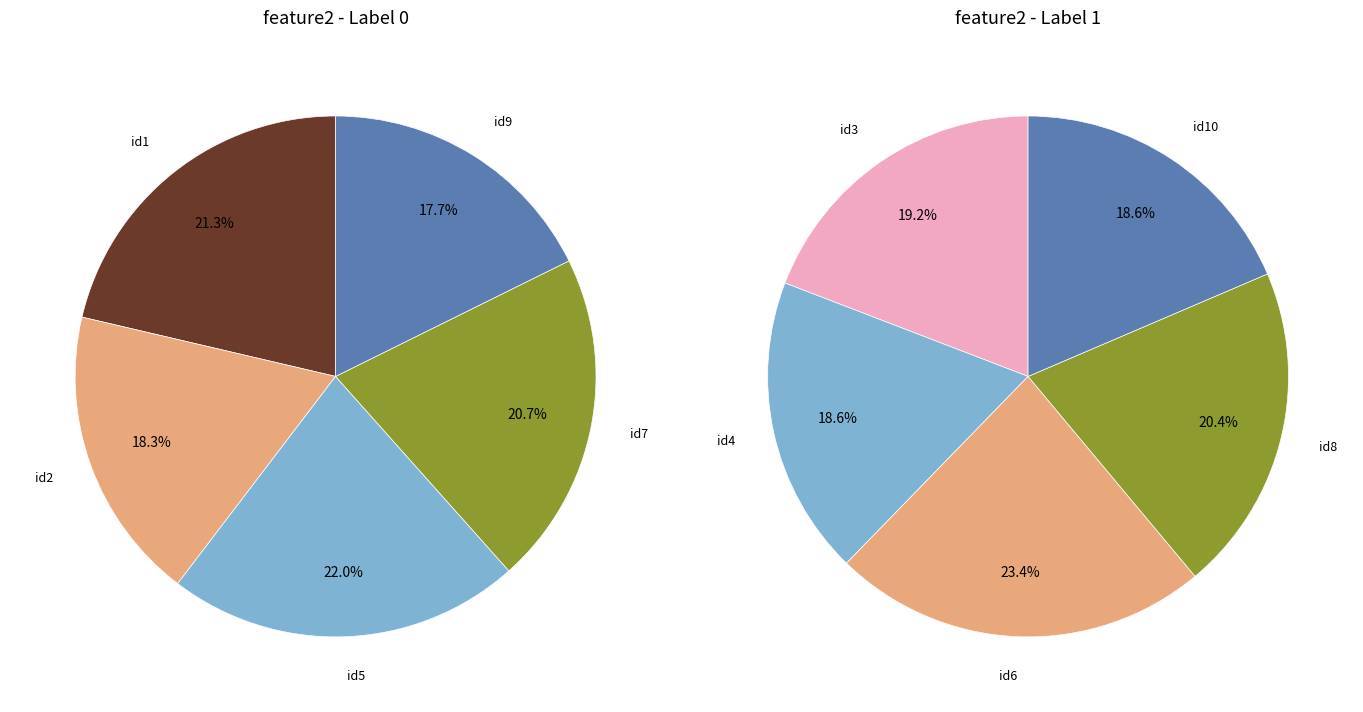

Which series has the largest range (max minus min)?

label_1